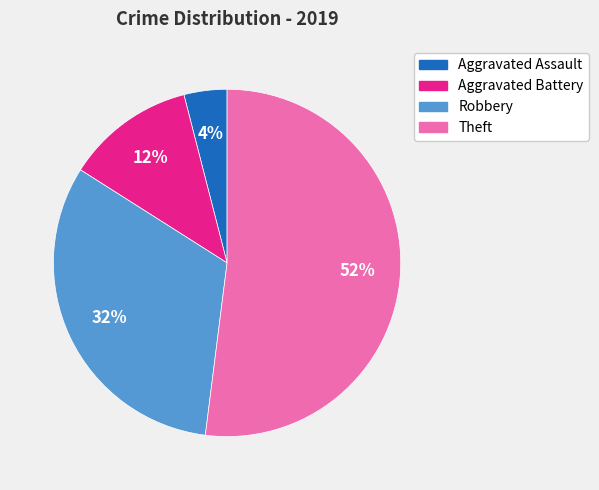

Rank the categories by value from highest to lowest.

Theft, Robbery, Aggravated Battery, Aggravated Assault